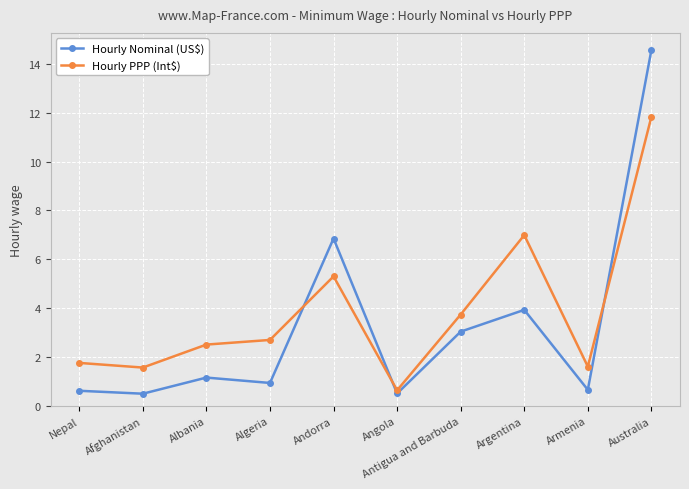

Where do Hourly PPP (Int$) and Hourly Nominal (US$) first cross each other?

Algeria and Andorra